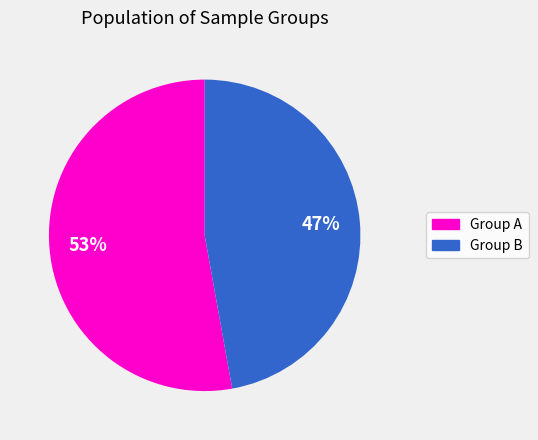

To the nearest percent, what is the average slice percentage?

50%